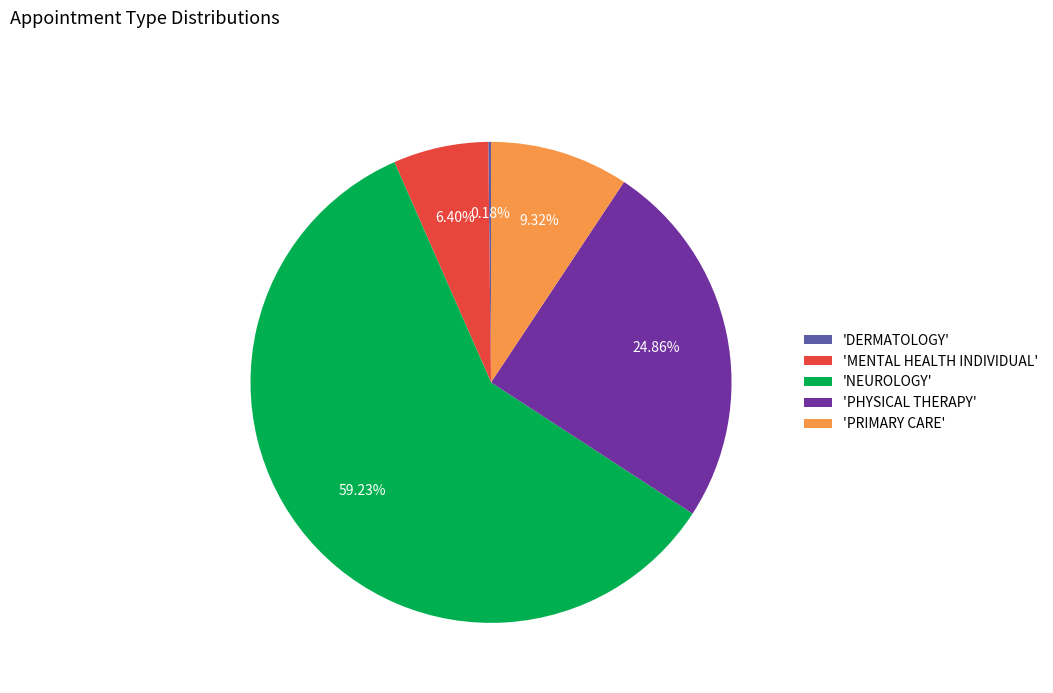

Which category accounts for the majority?

'NEUROLOGY'